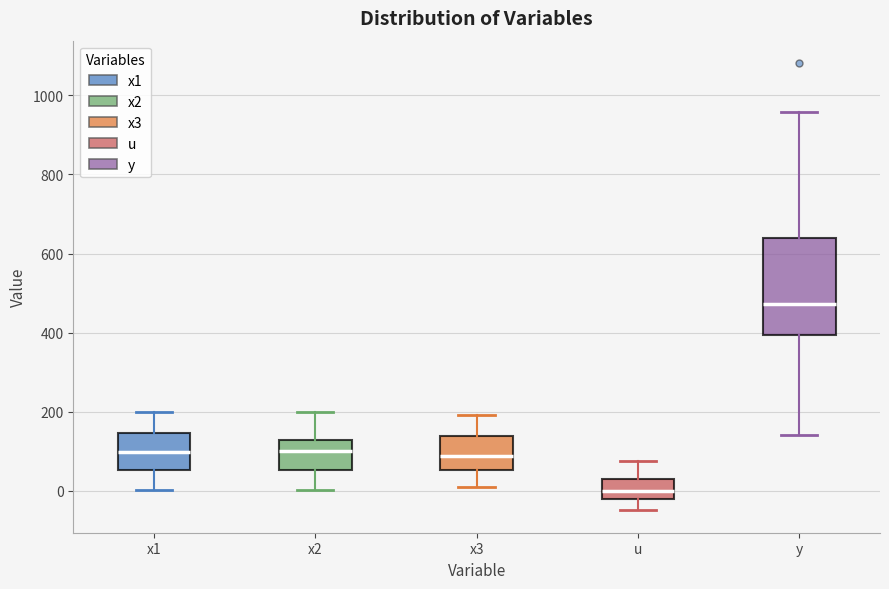

Comparing the boxes themselves (not the whiskers), which one is the tallest?

y